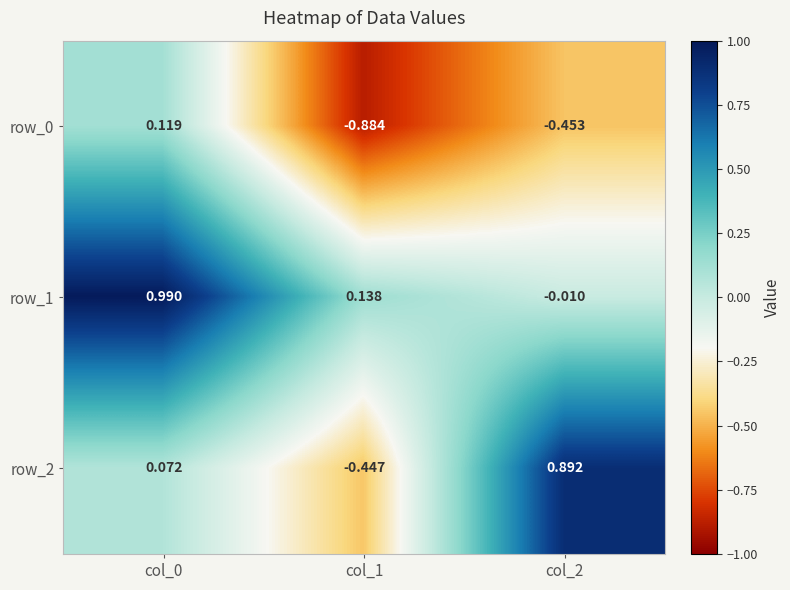

The value of row_2 at col_2 is 0.9. True or false?

True